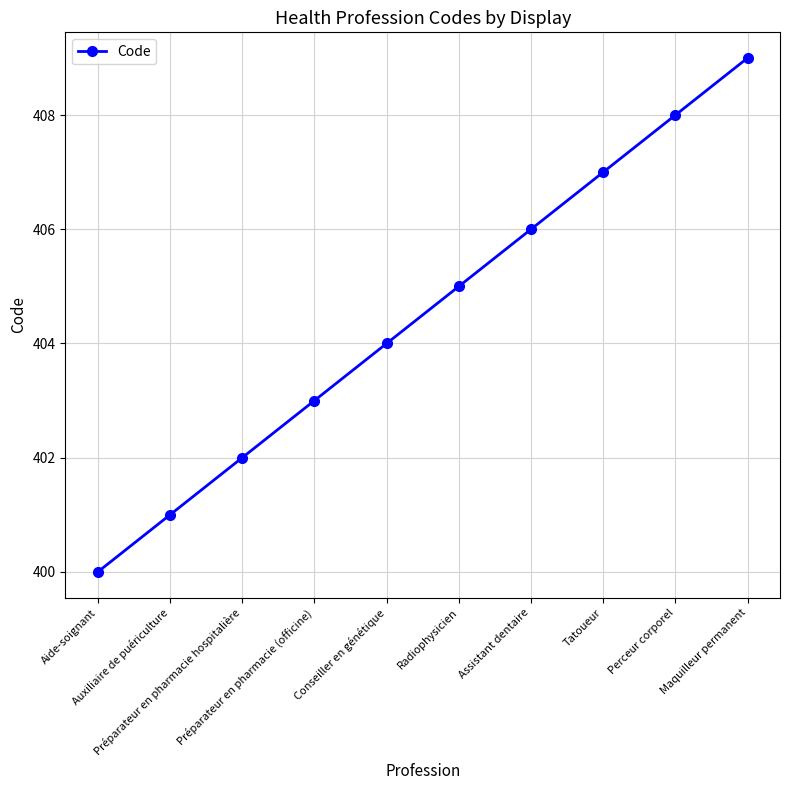

What is the minimum value shown in the chart?

400